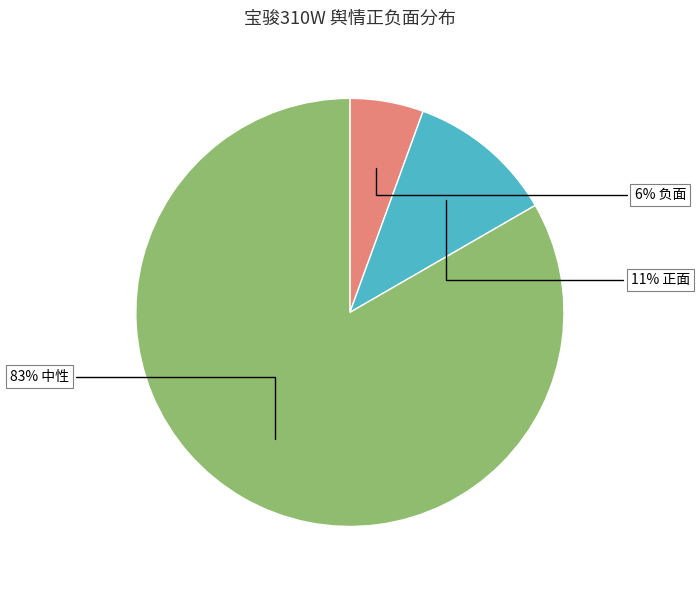

To the nearest percent, what is the average slice percentage?

33%